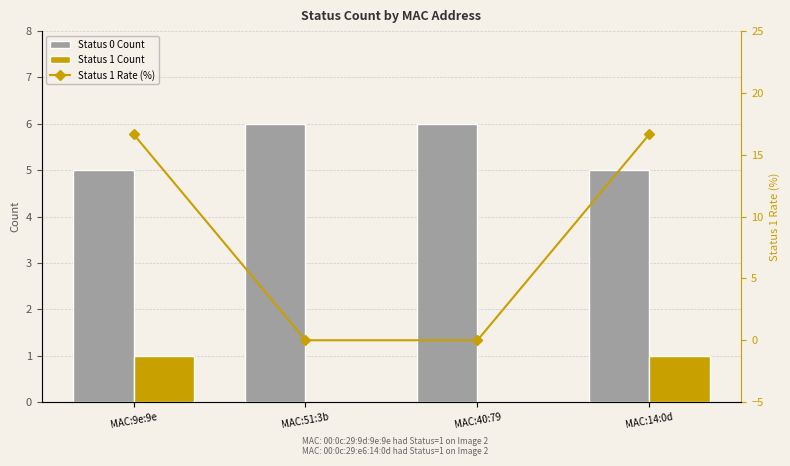

What is the minimum value for Status 0 Count?

5.0